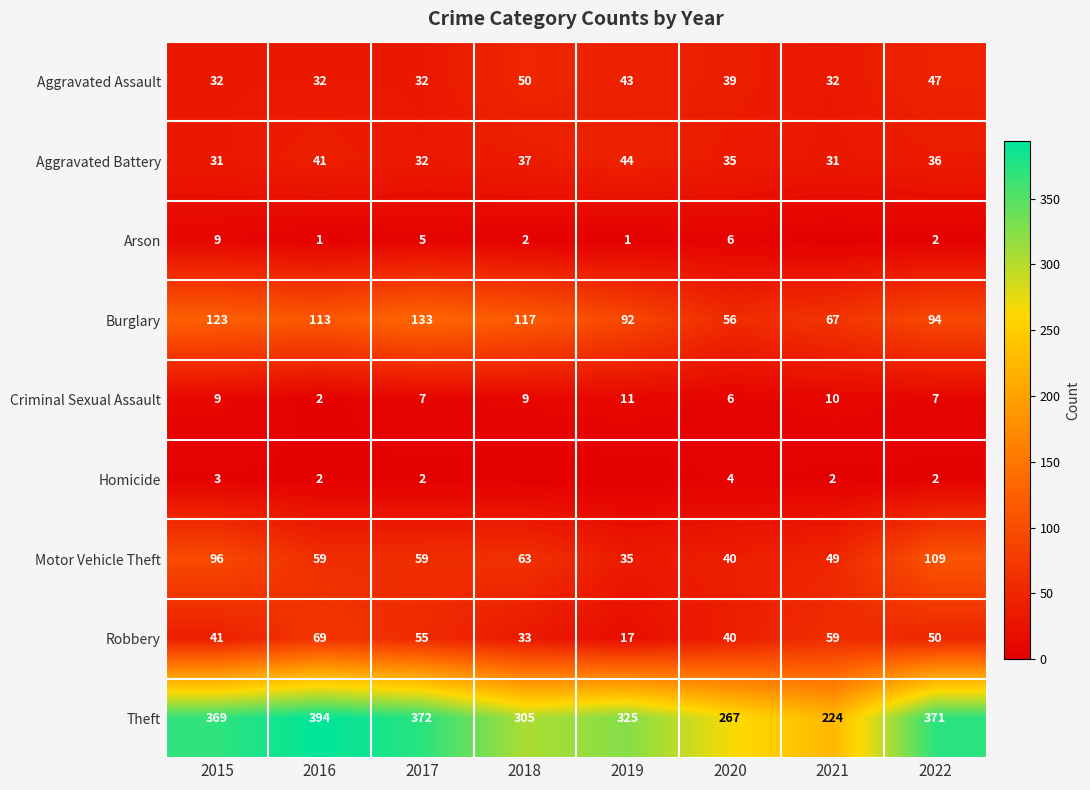

What is the difference between the second highest and second lowest values in the Criminal Sexual Assault series?

4